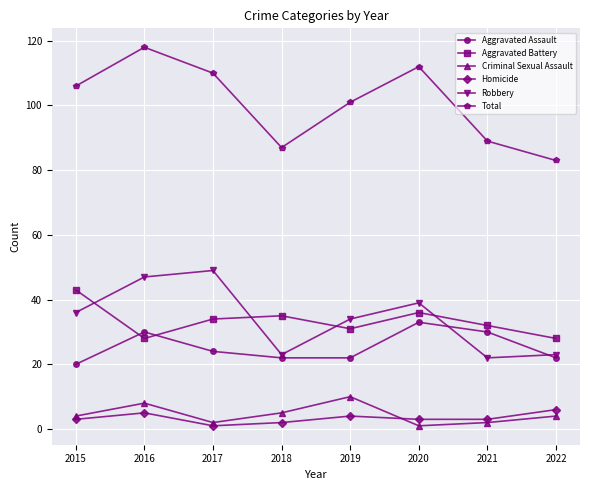

At which category does Aggravated Assault reach its first local peak?

2016